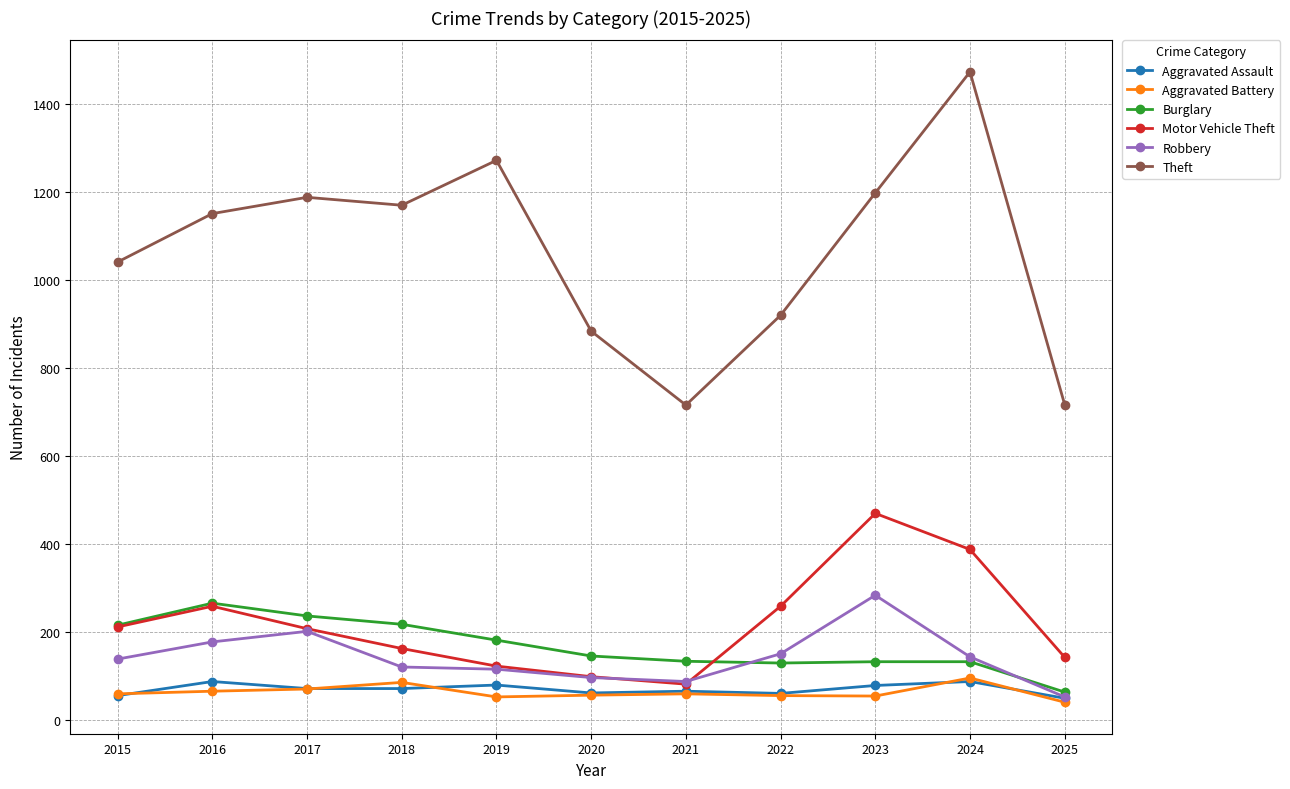

What is the spread (max minus min) of values at 2025?

676